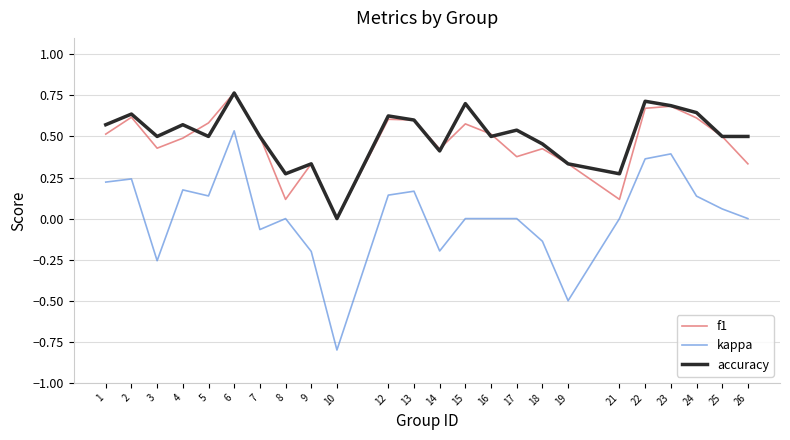

Is the value of f1 at 24 greater than the value of accuracy at 3?

Yes